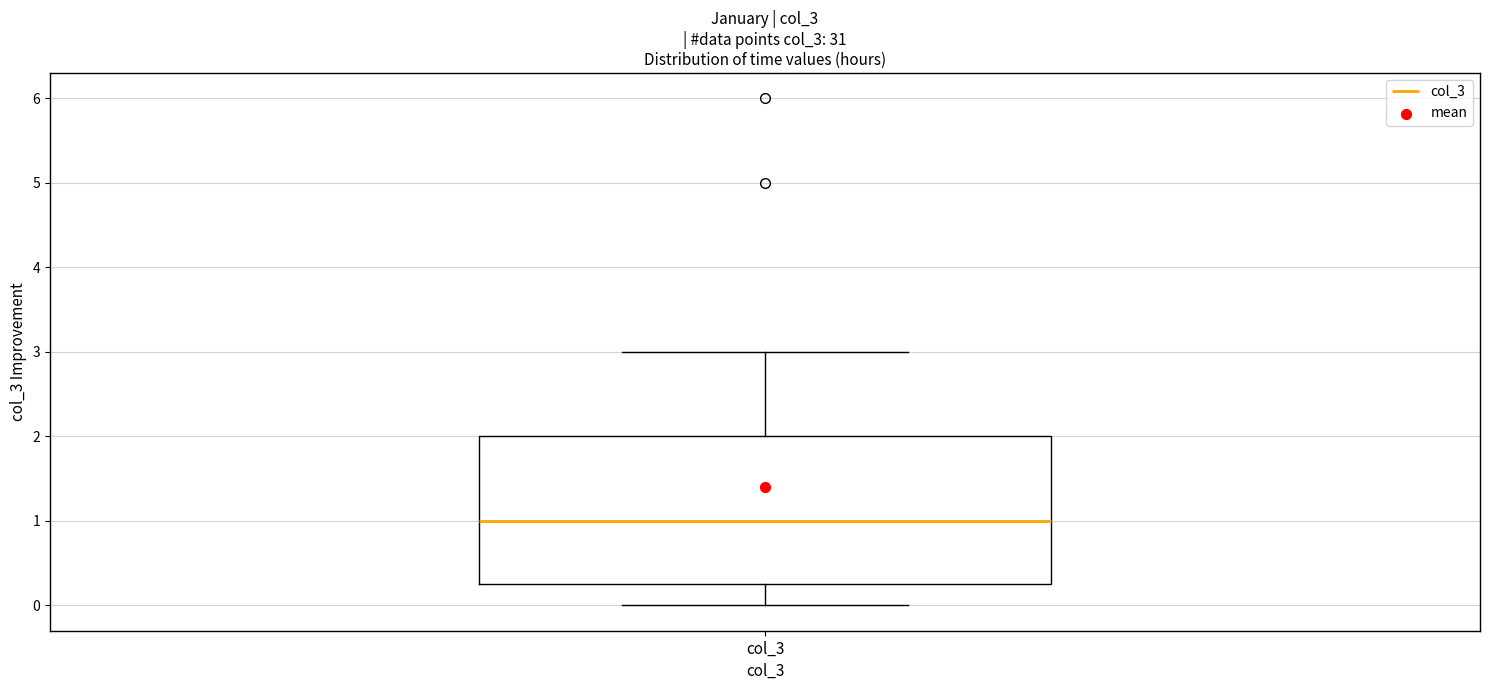

Where does the median line of the box for col_3 sit on the y-axis? The values are not printed on the chart, so give them approximately, as read against the axis.

1.0